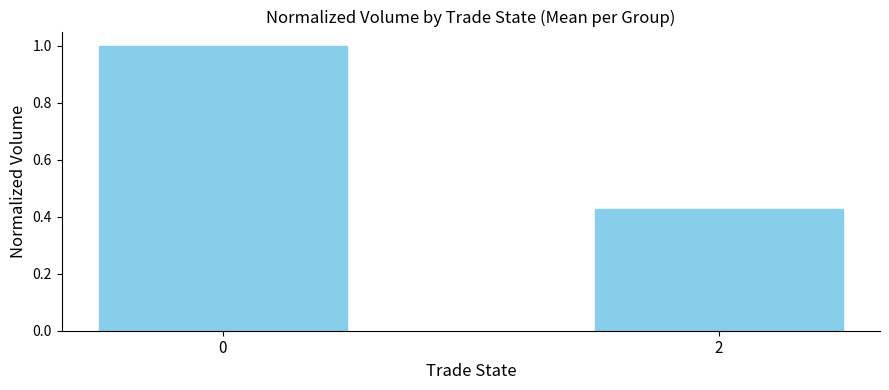

What is the maximum value shown in the chart?

1.0